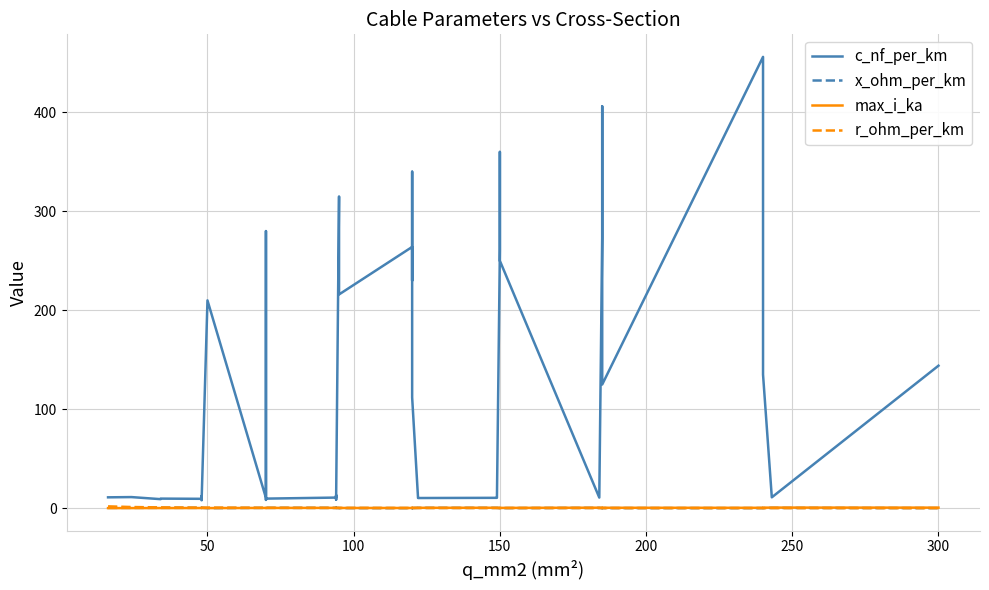

At which label is r_ohm_per_km closest to 0?

300